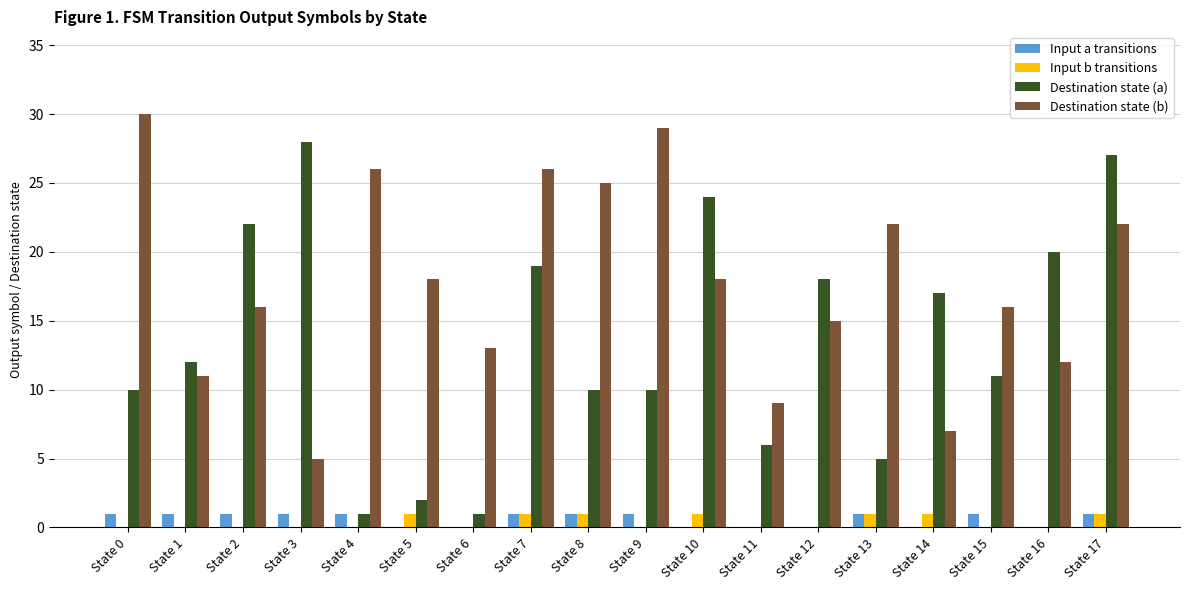

How many series are shown in this chart?

4